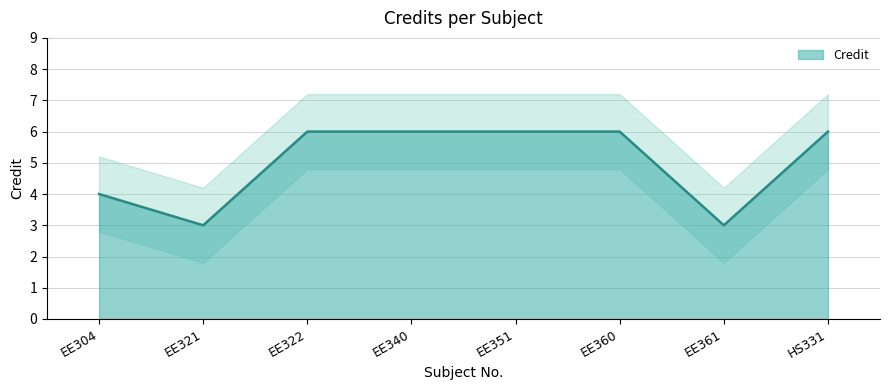

True or false: the data shows 2 at HS331.

False